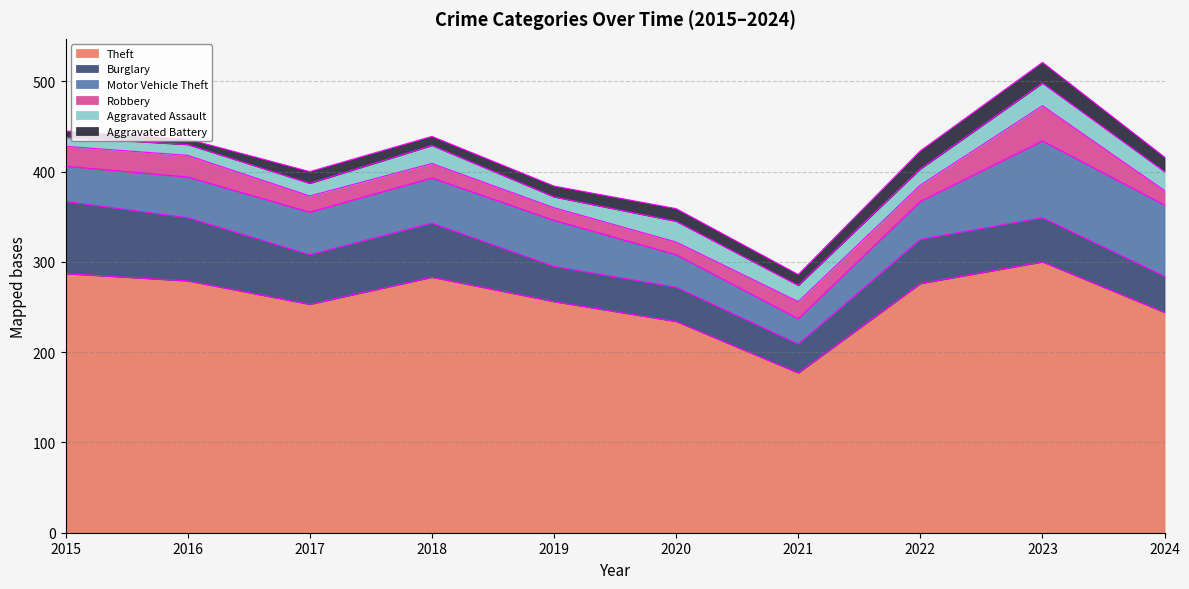

The Theft series shows 234 at 2020. True or false?

True